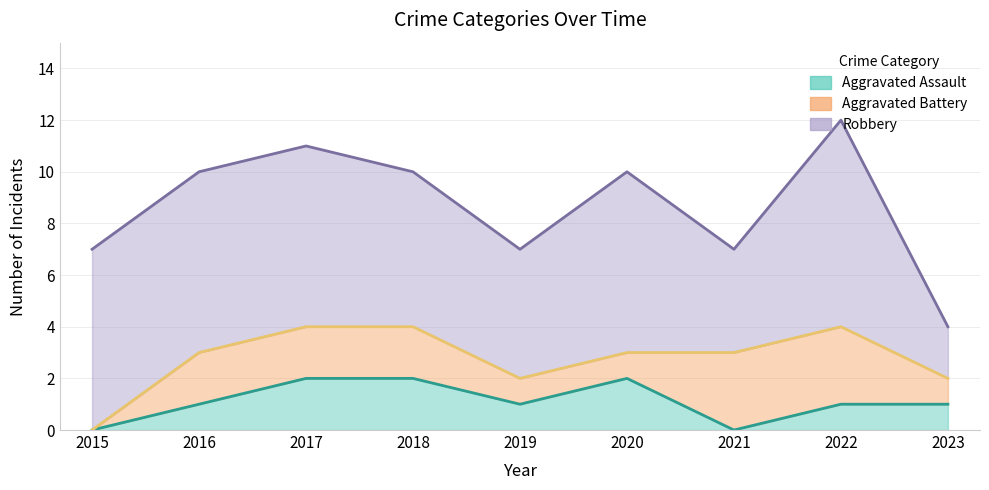

True or false: Aggravated Battery has a value of 1 at 2020.

True